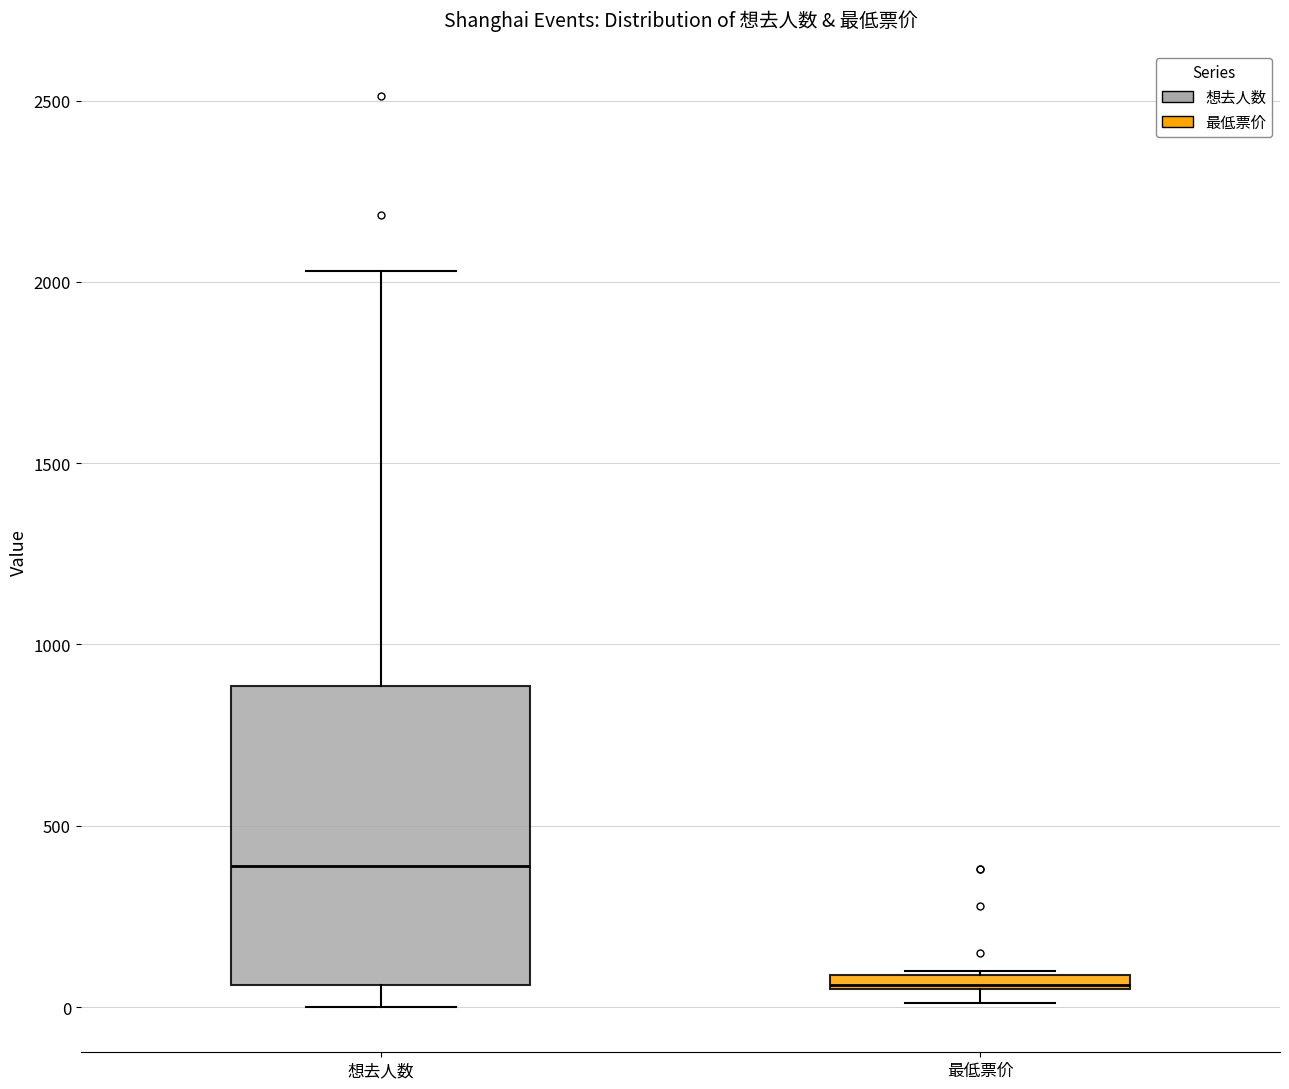

Which box is the tallest, from its lower edge to its upper edge?

想去人数